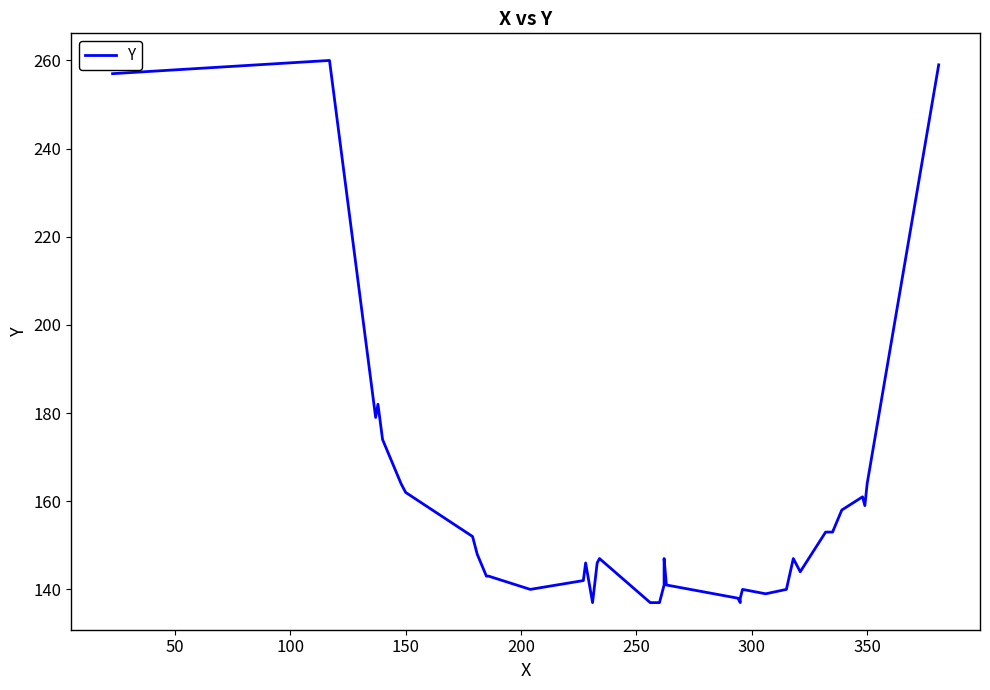

Reading right to left, list all the values displayed in this chart.

259	164	159	161	158	153	153	144	147	140	139	140	138	137	138	141	147	141	137	137	137	137	137	147	146	137	146	142	140	143	143	148	152	162	164	174	182	179	260	257